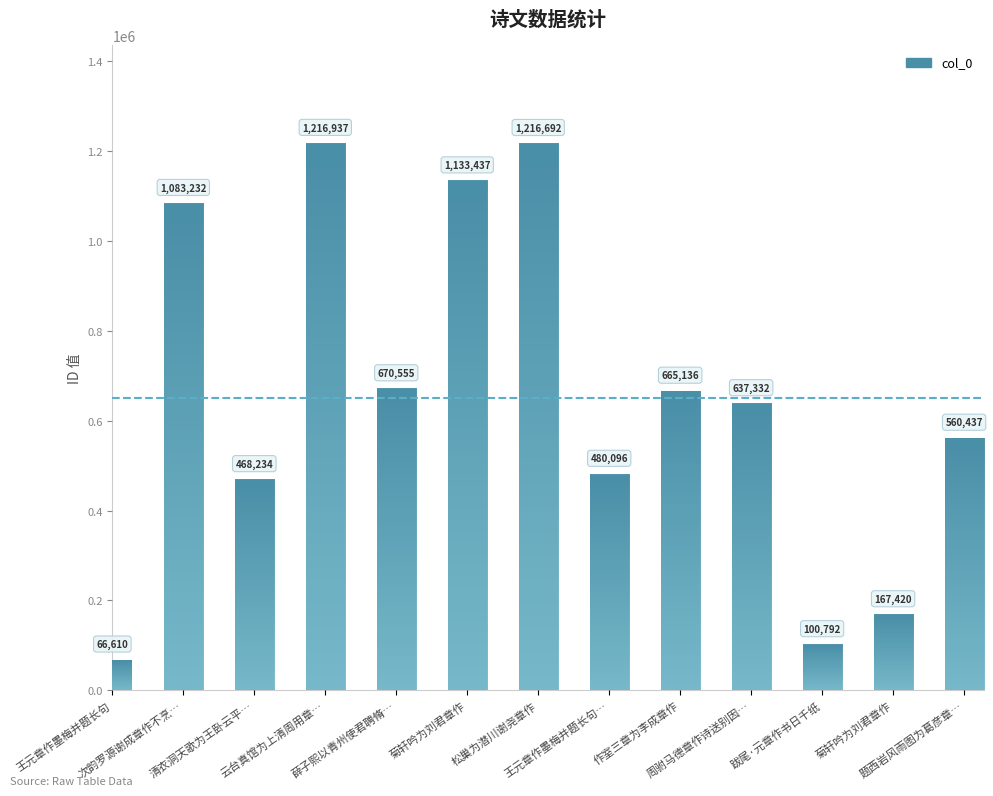

Are the bars horizontal?

No